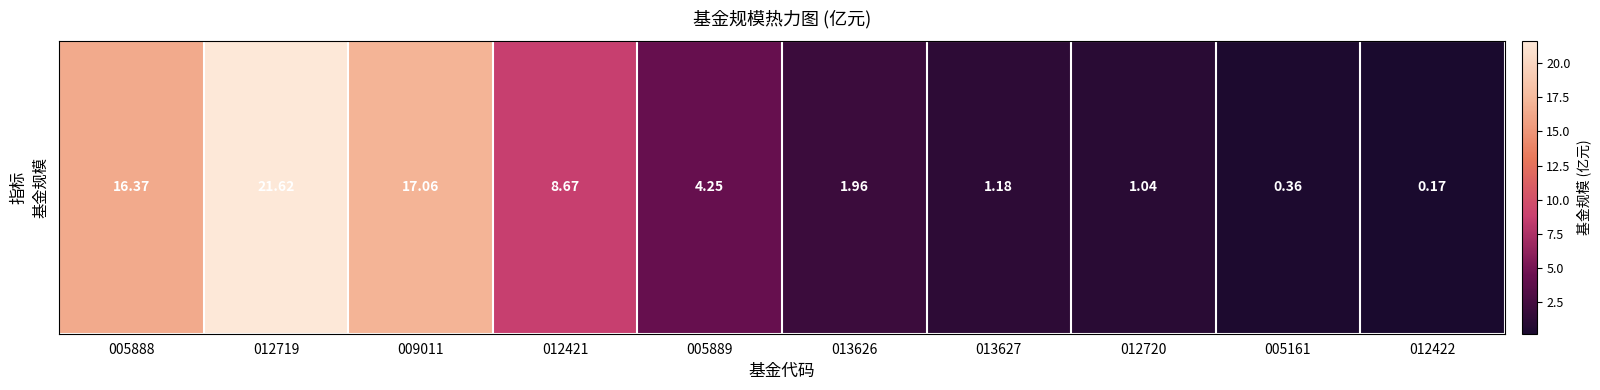

Rank the categories by value from lowest to highest.

012422, 005161, 012720, 013627, 013626, 005889, 012421, 005888, 009011, 012719